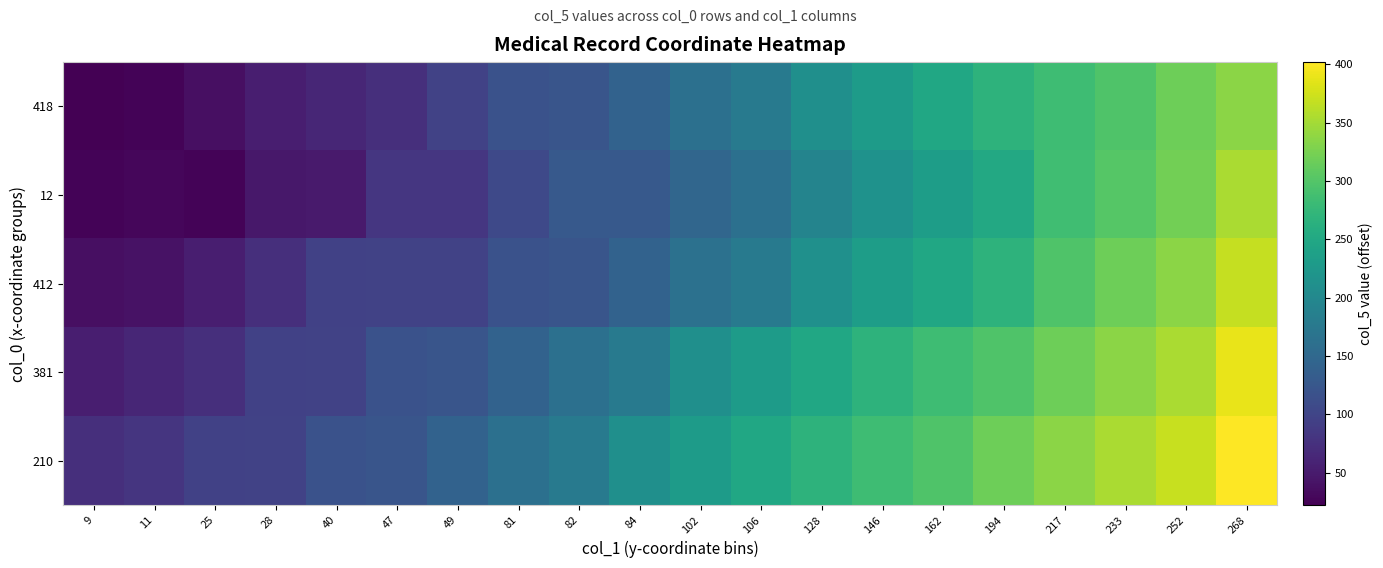

At which category is the sum across all series the highest?

268